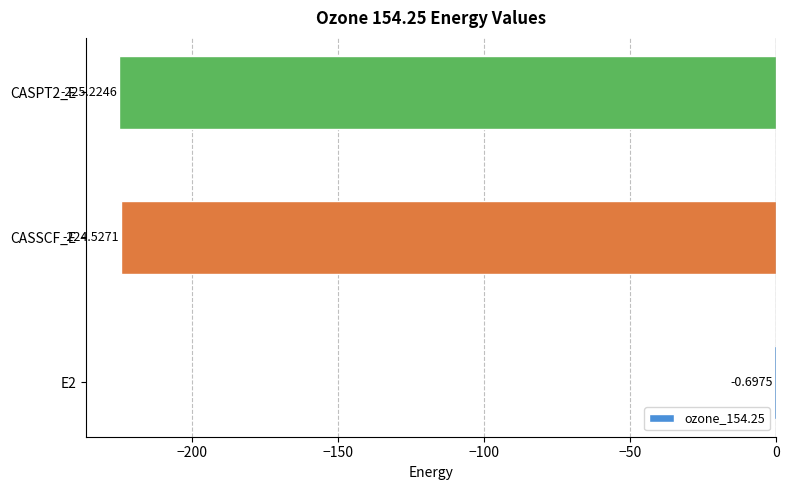

What is the change in value from E2 to CASSCF_E?

-223.8